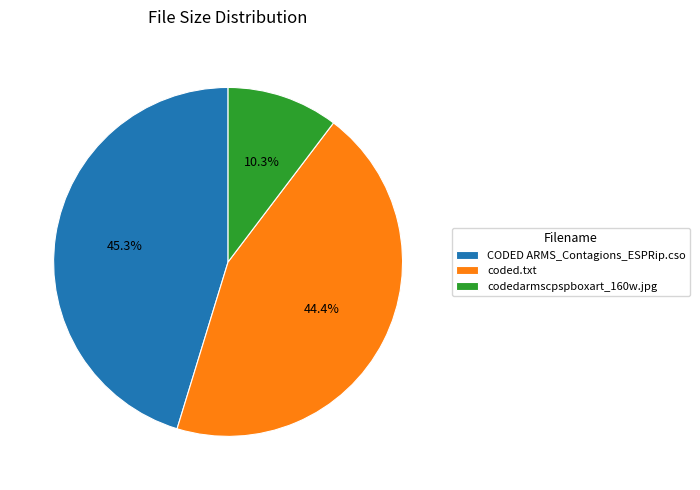

Does codedarmscpspboxart_160w.jpg represent more than half of the total?

No